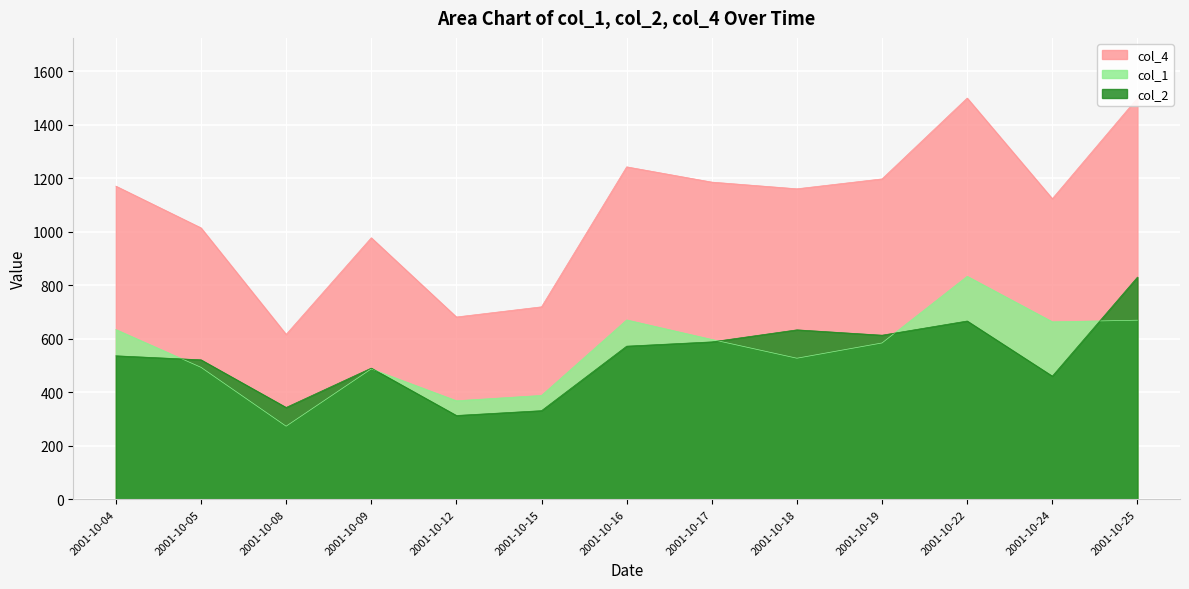

At which category is the sum across all series the highest?

2001-10-22